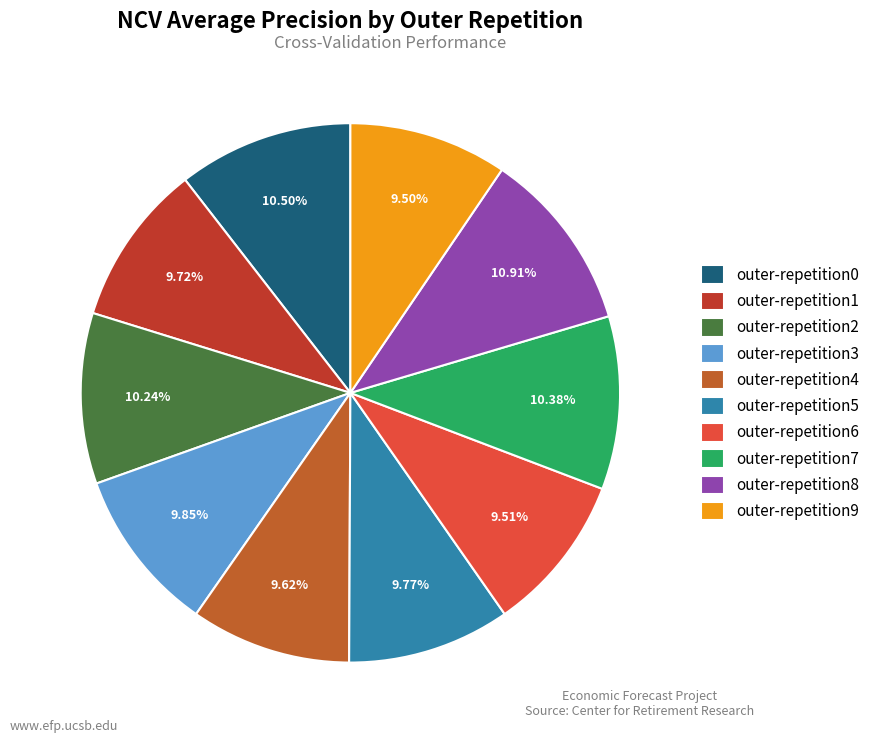

Count the number of slices in the pie.

10